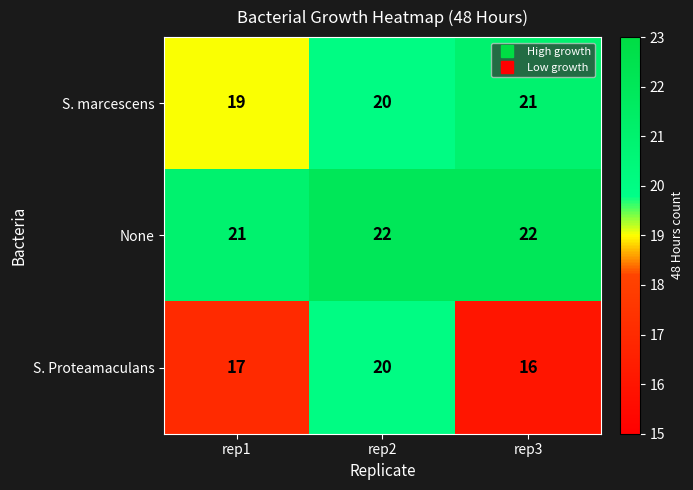

How many data points does each series have?

3